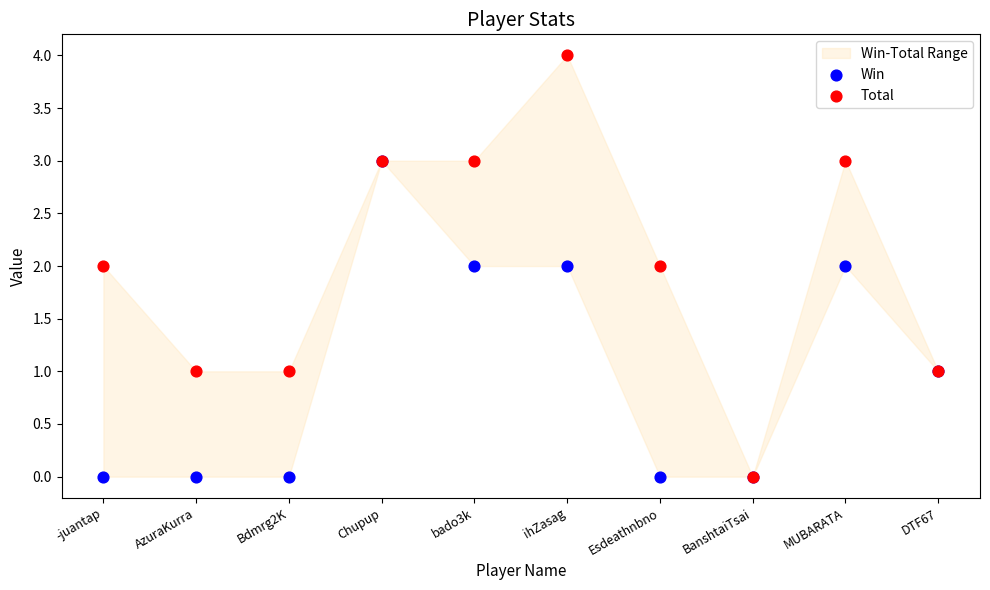

Which series contains the lowest Y value?

Win